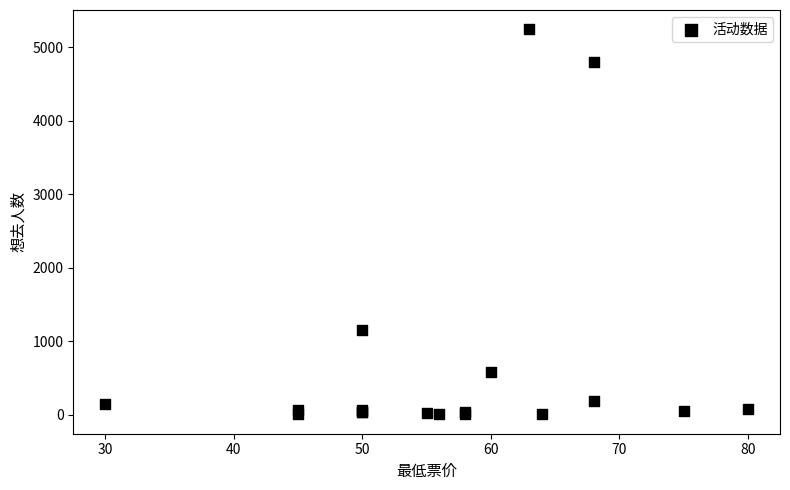

What Y value in the scatter plot is closest to 2625?

1155